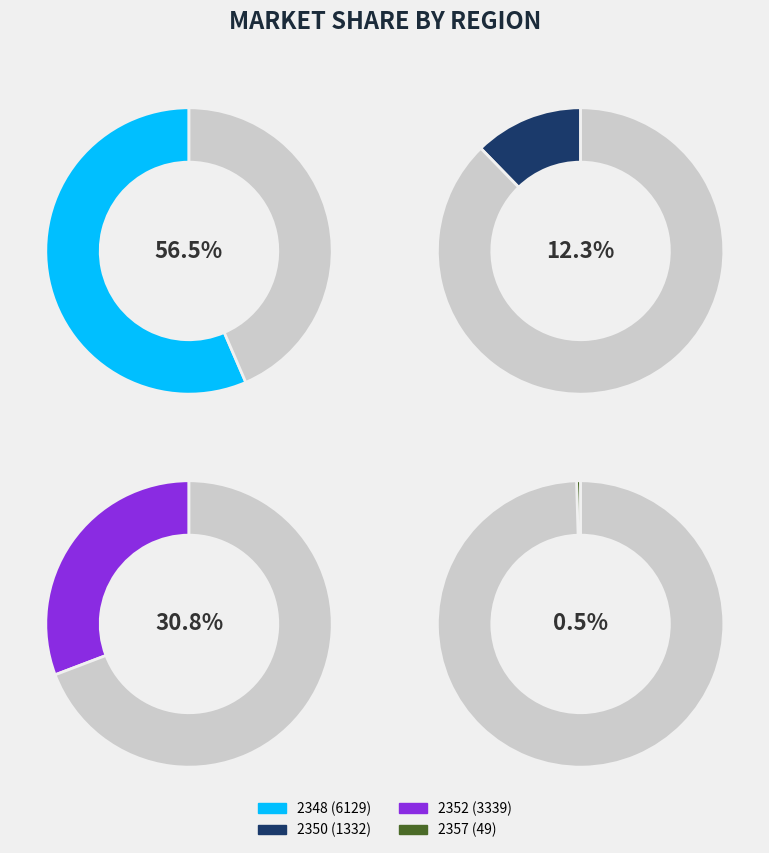

To the nearest percent, what percentage of the pie is 2350?

12%